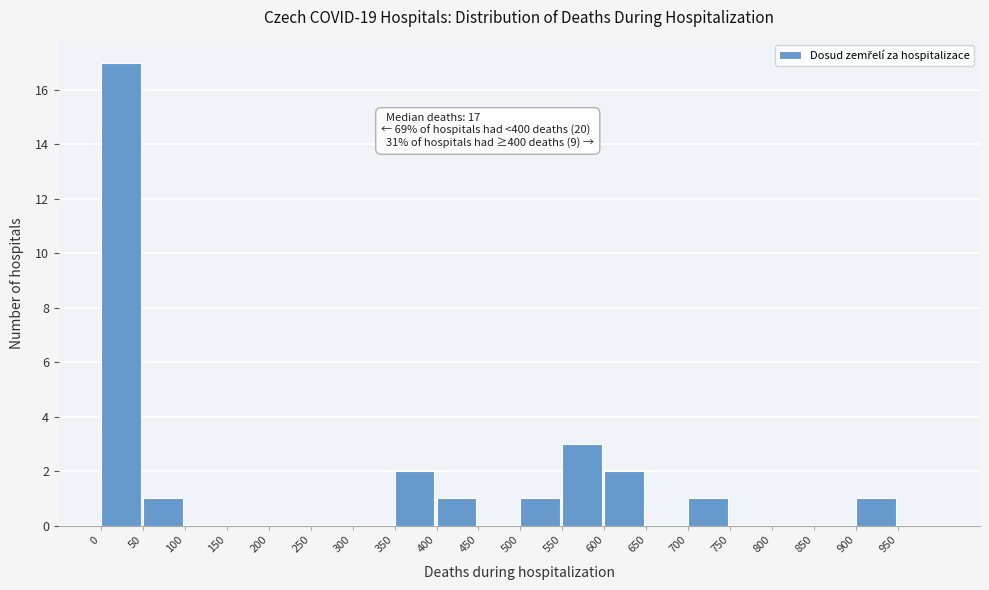

Which range on the x-axis has the tallest bar?

0 to 50